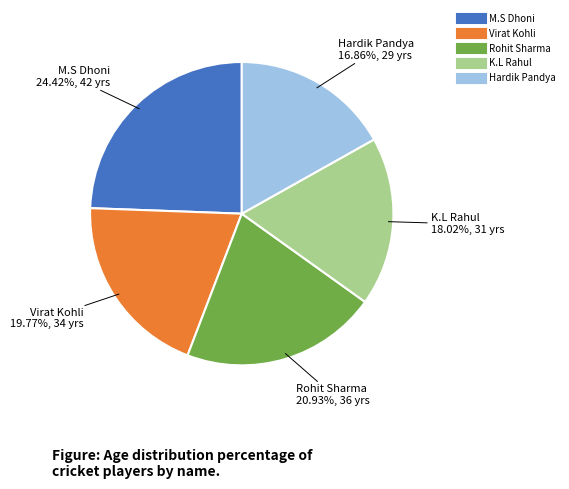

What portion of the pie excludes M.S Dhoni?

75.6%